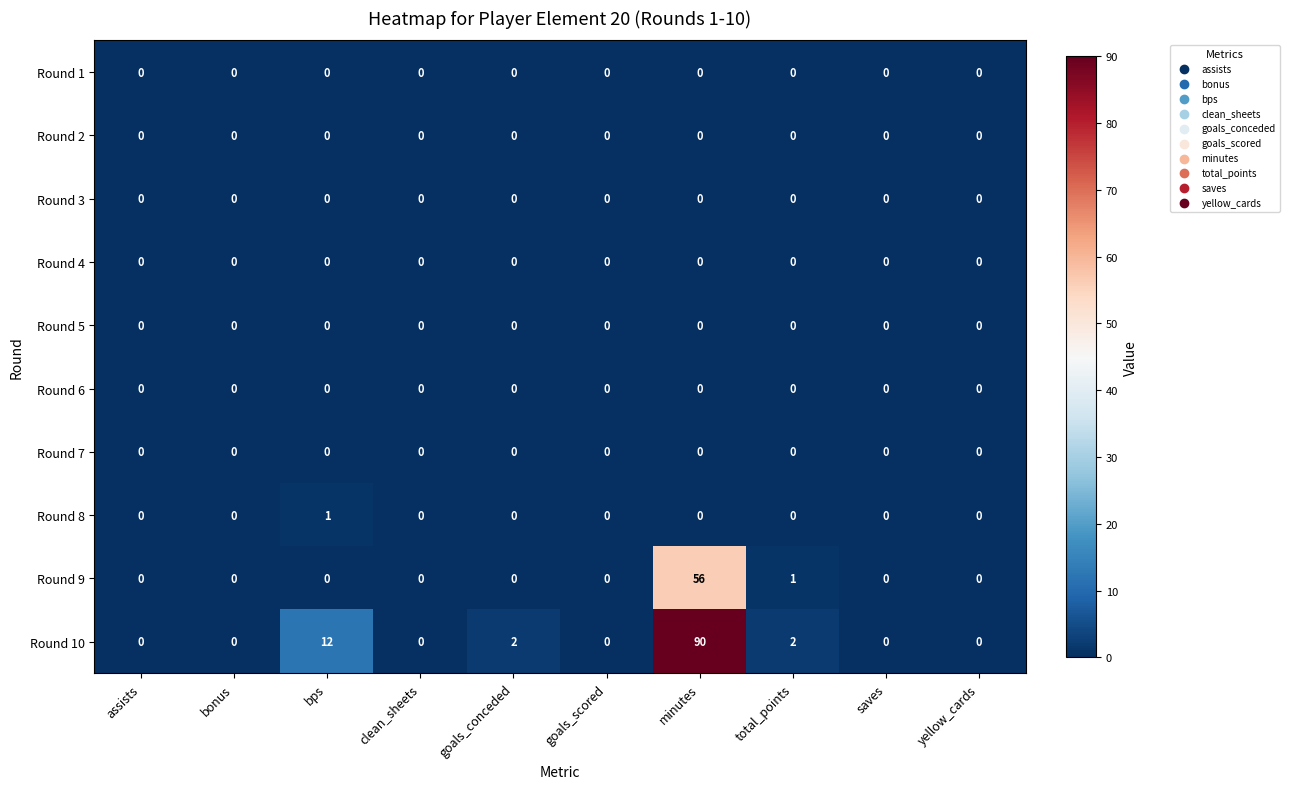

What is the total value across all series at minutes?

146